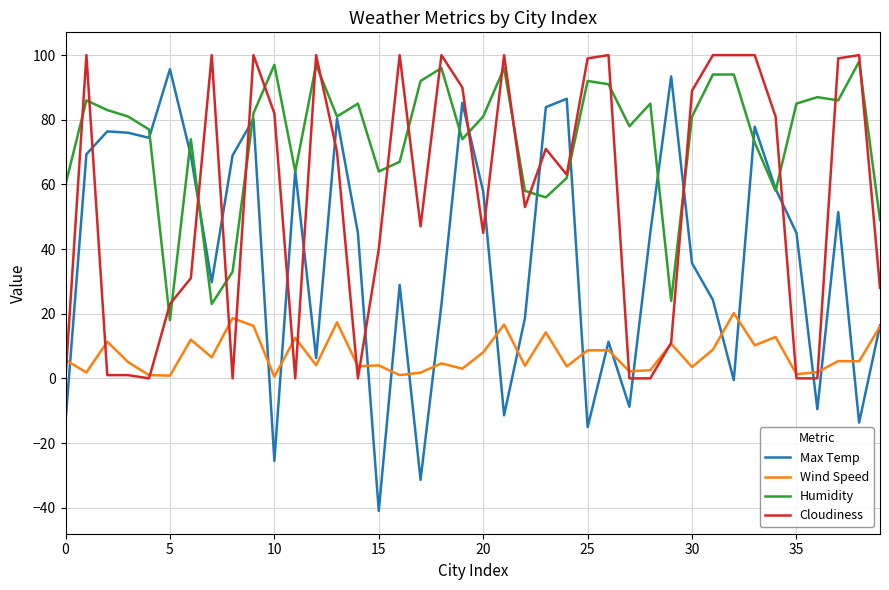

Which series has the largest range (max minus min)?

Max Temp